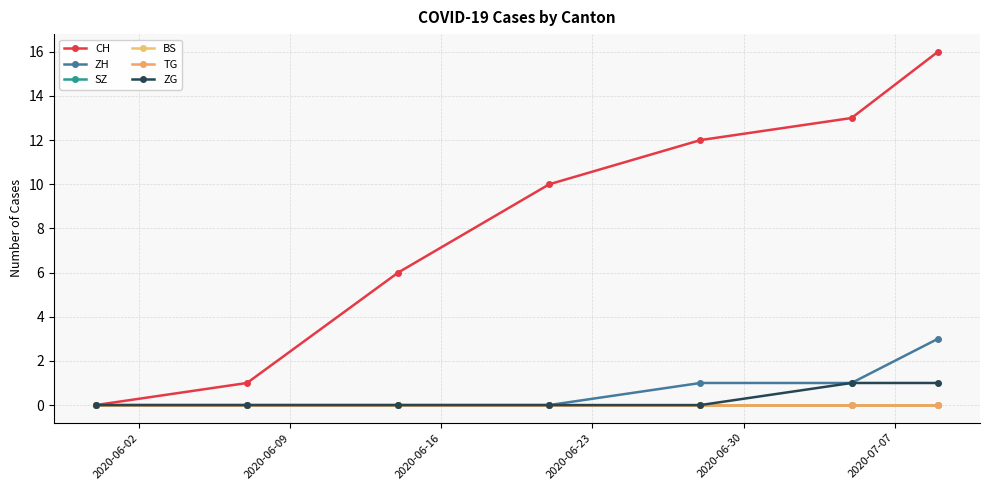

Reading left to right, what are all the values shown in this chart?

CH: 0	1	6	10	12	13	16
ZH: 0	0	0	0	1	1	3
SZ: 0	0	0	0	0	0	0
BS: 0	0	0	0	0	0	0
TG: 0	0	0	0	0	0	0
ZG: 0	0	0	0	0	1	1